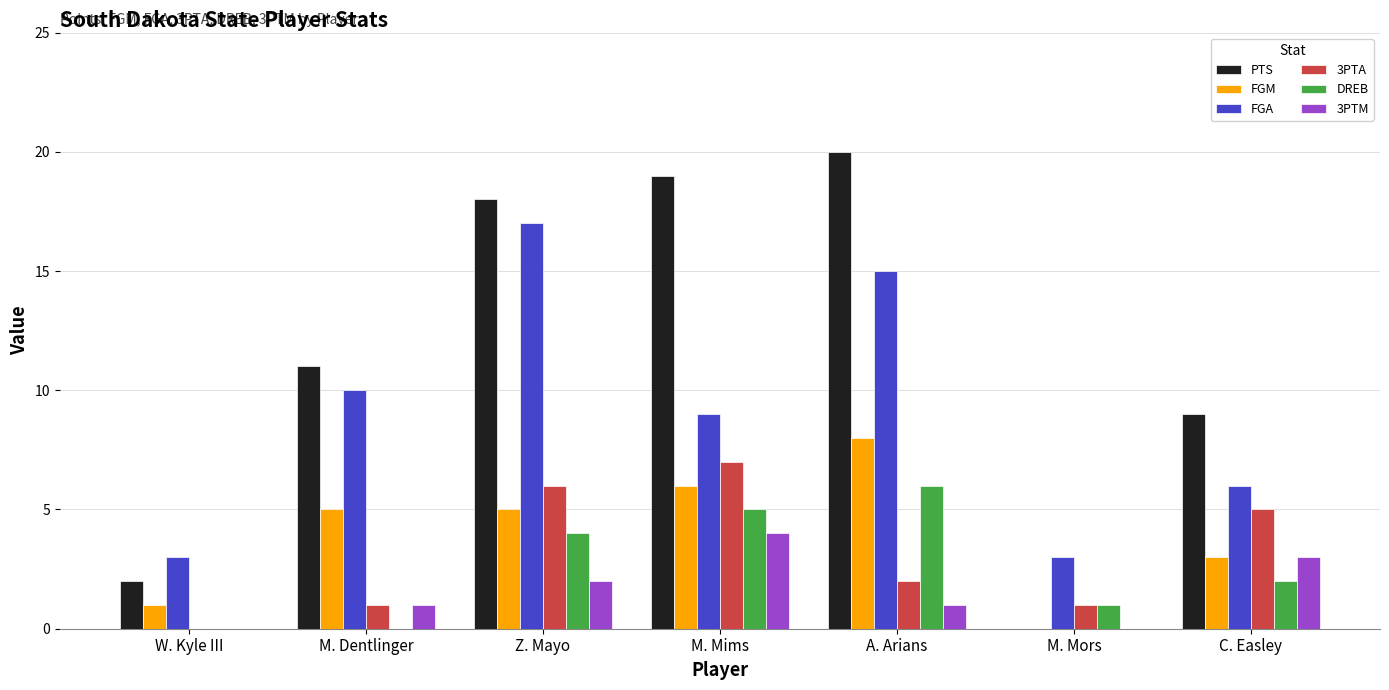

Does the chart contain stacked bars?

No